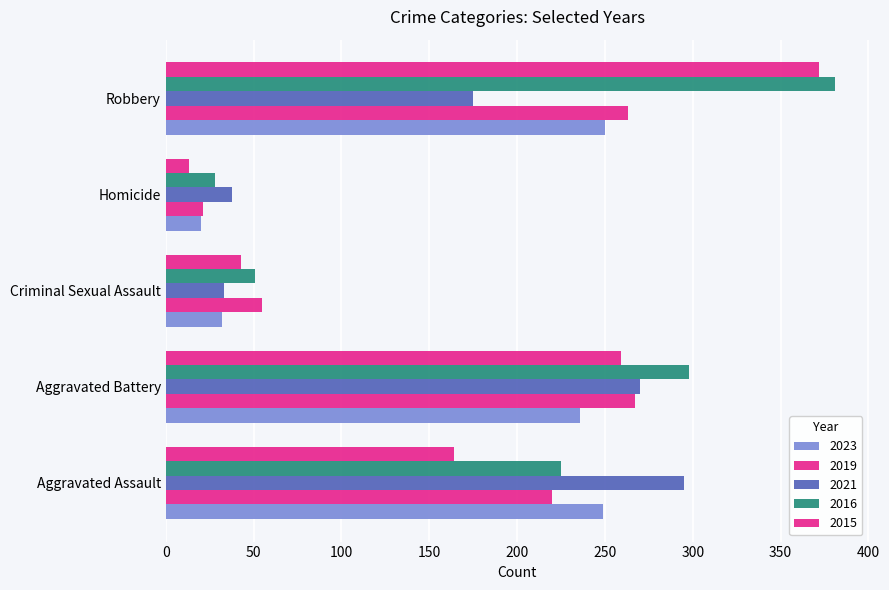

Count the number of data series in this chart.

5